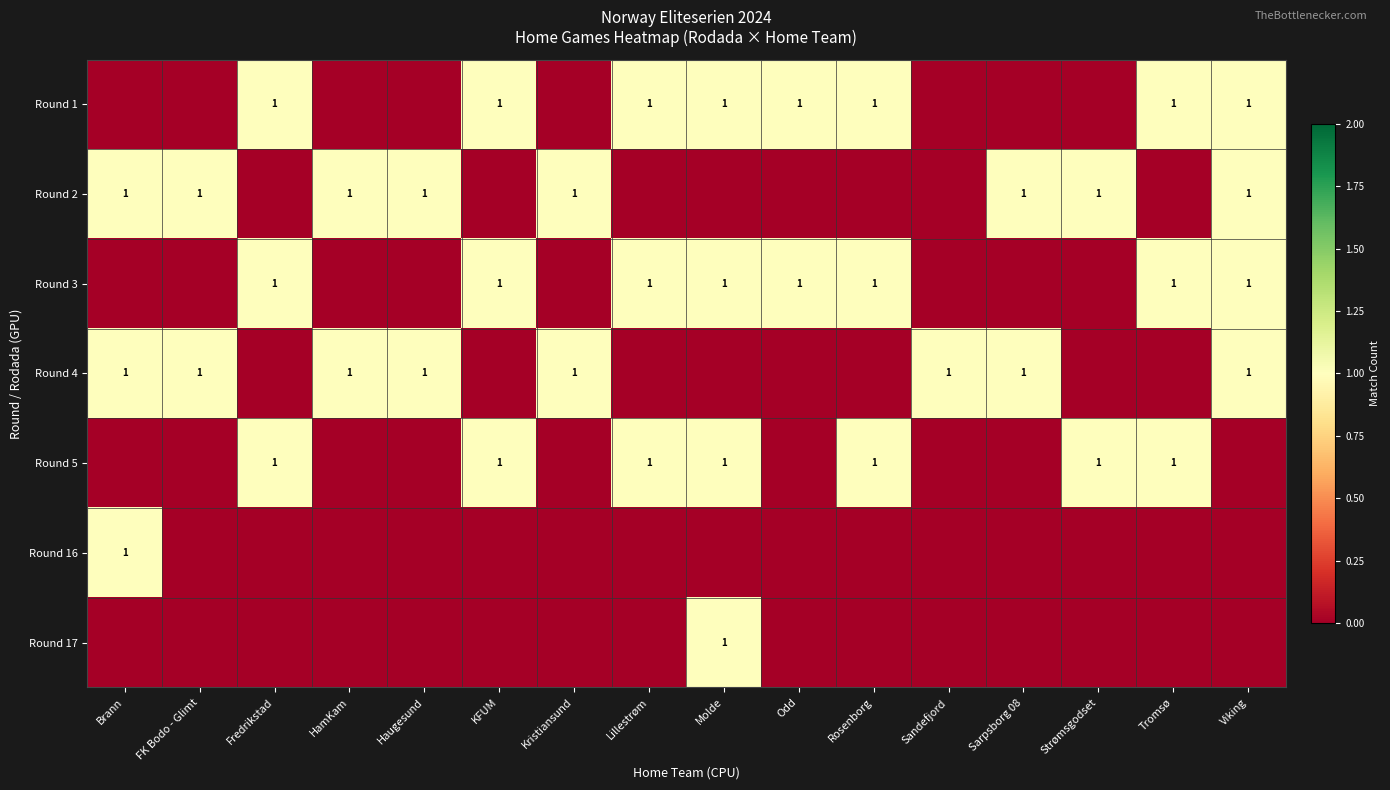

Is it true that Round 4 equals 1 at Sandefjord?

True